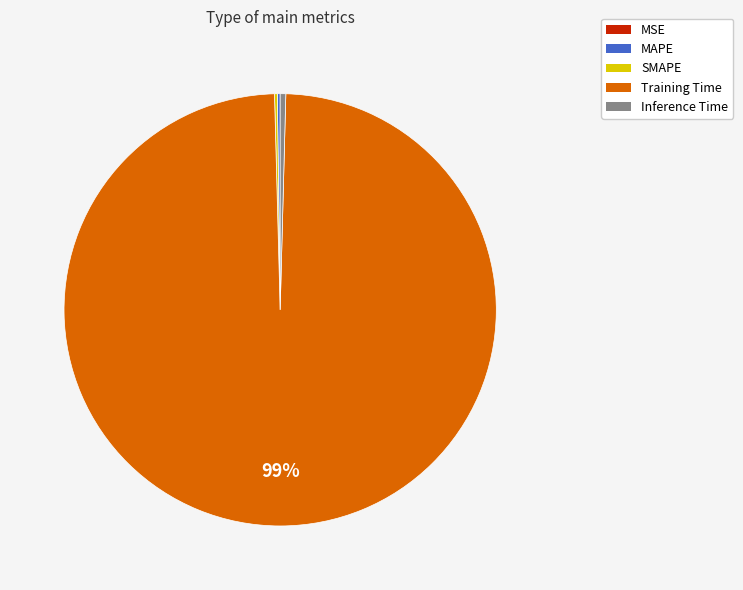

Is there any slice that represents more than half of the pie?

Yes